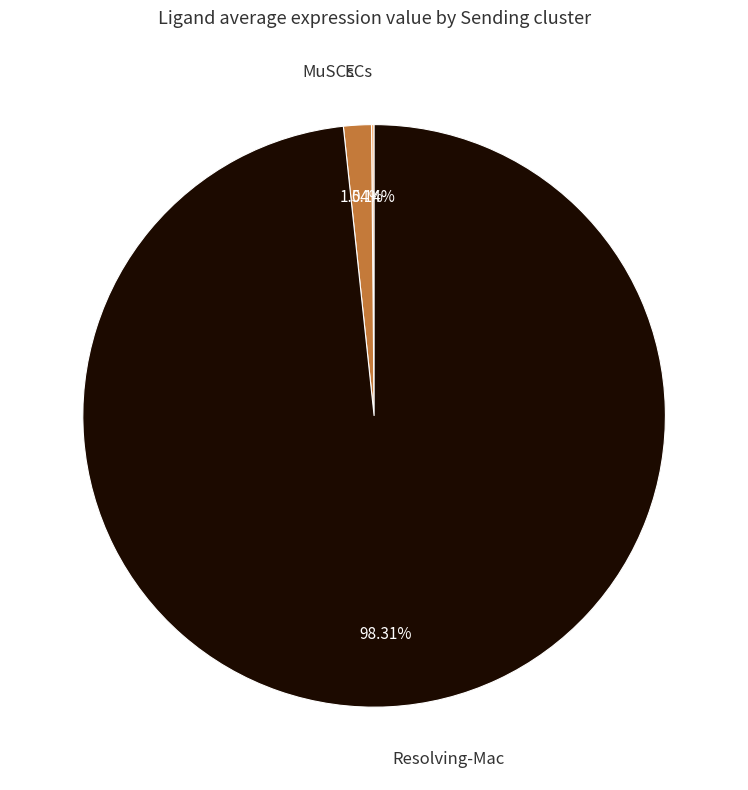

Is there any slice that represents more than half of the pie?

Yes